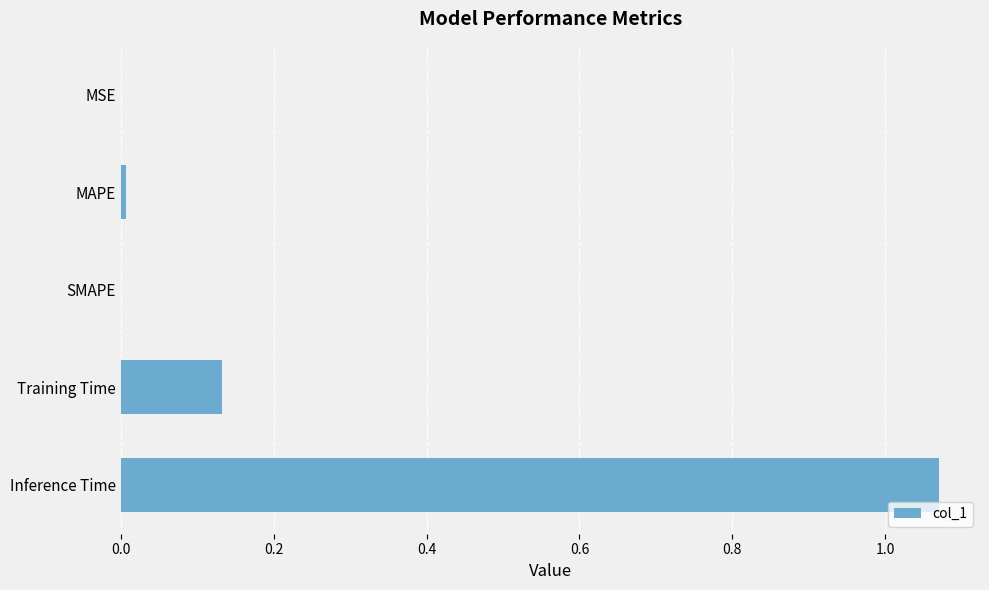

At which category does the chart reach its peak across all series?

Inference Time